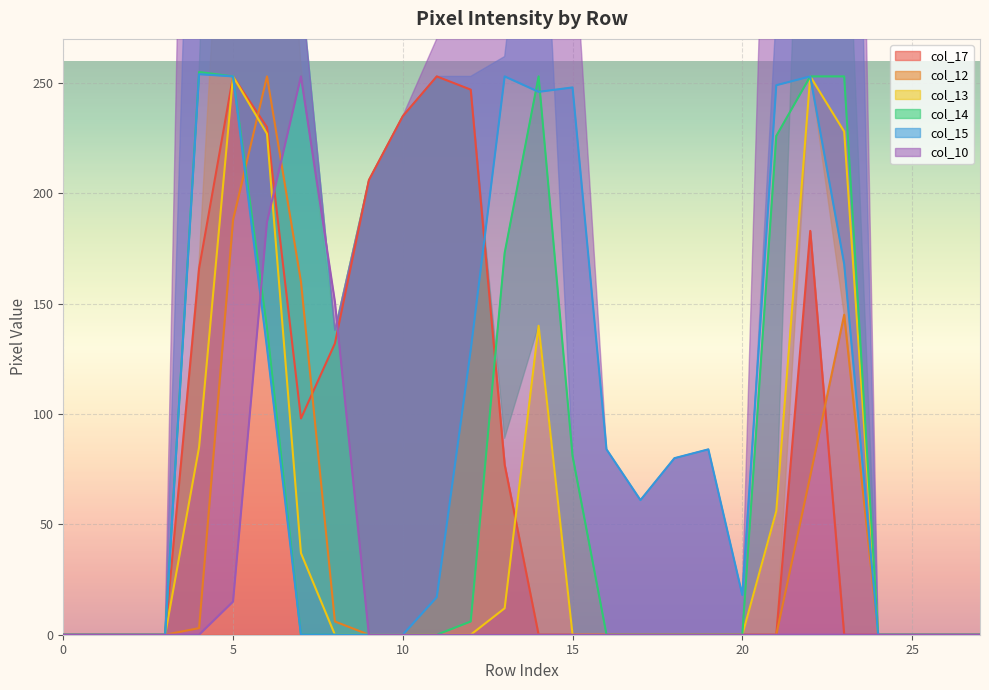

What is the maximum value for col_17?

253